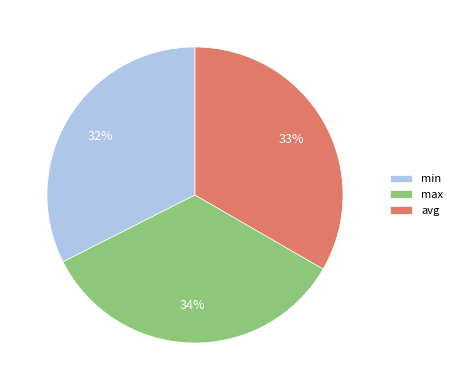

To the nearest percent, what percentage of the pie is avg?

33%